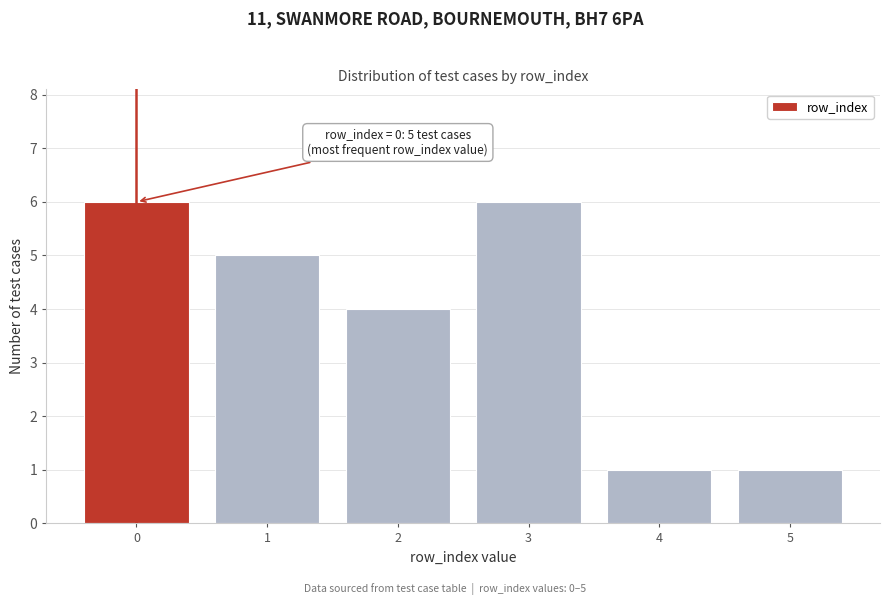

Reading left to right, list all the values displayed in this chart.

6	5	4	6	1	1